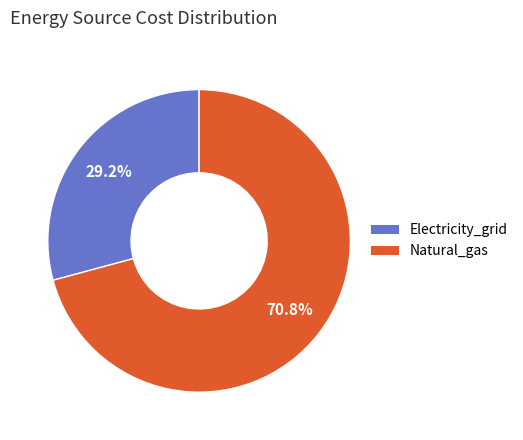

Rank the categories by value from highest to lowest.

Natural_gas, Electricity_grid